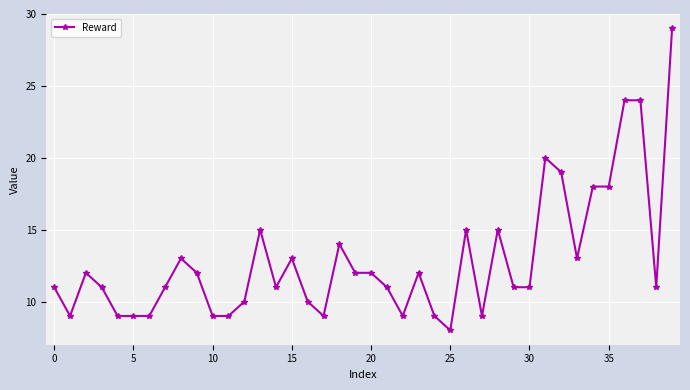

What is the smallest value displayed?

8